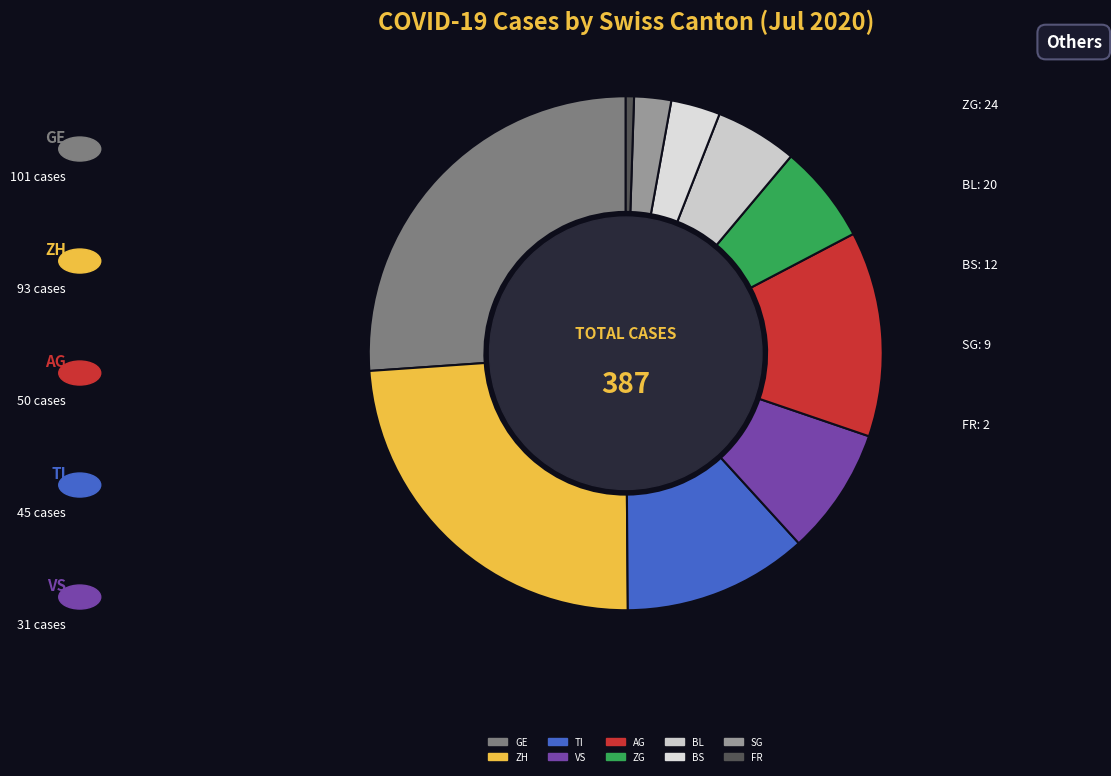

How many segments does this pie chart have?

10